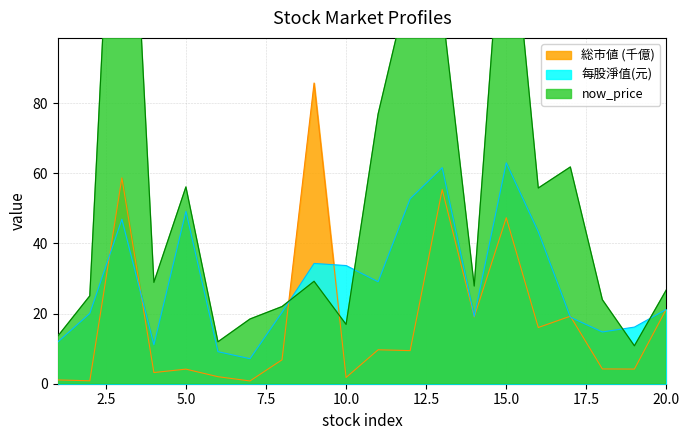

At which label is now_price closest to 109?

13